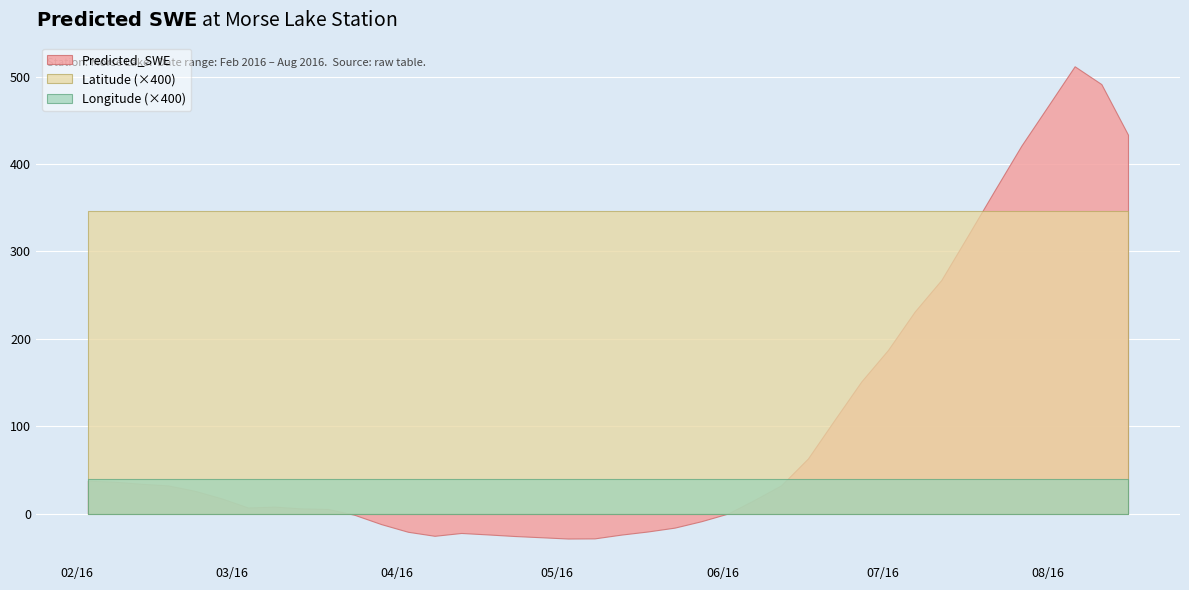

List the series in order of their peak value, lowest first.

Longitude (×400), Latitude (×400), Predicted_SWE